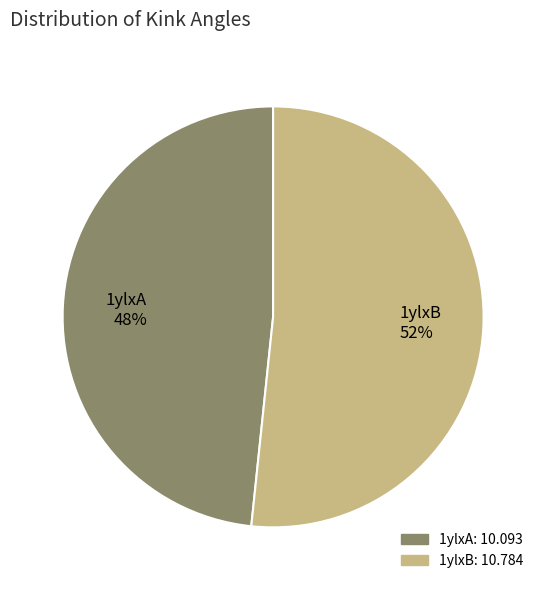

To the nearest percent, what is the average slice percentage?

50%